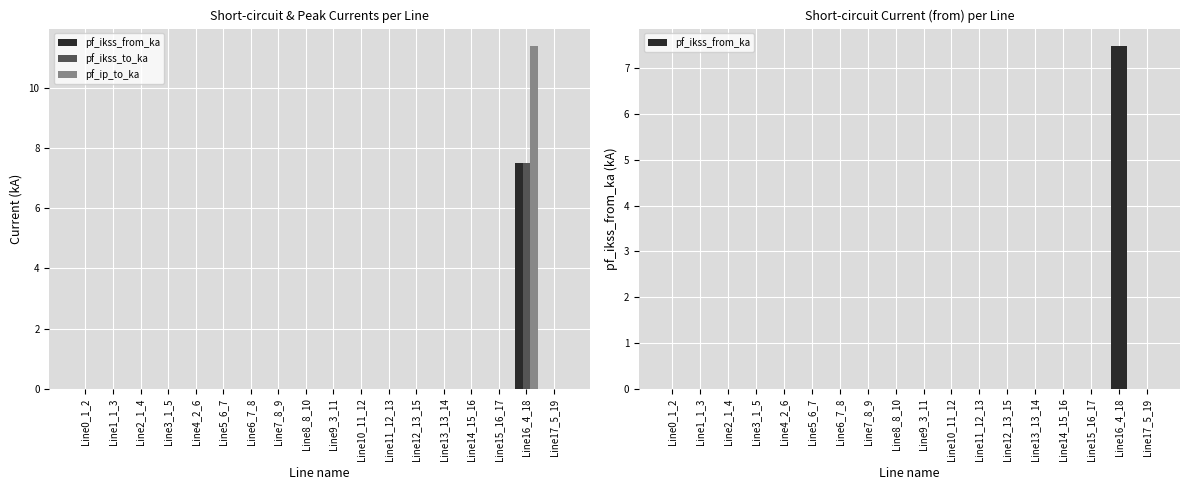

How many bars are there in each group?

3